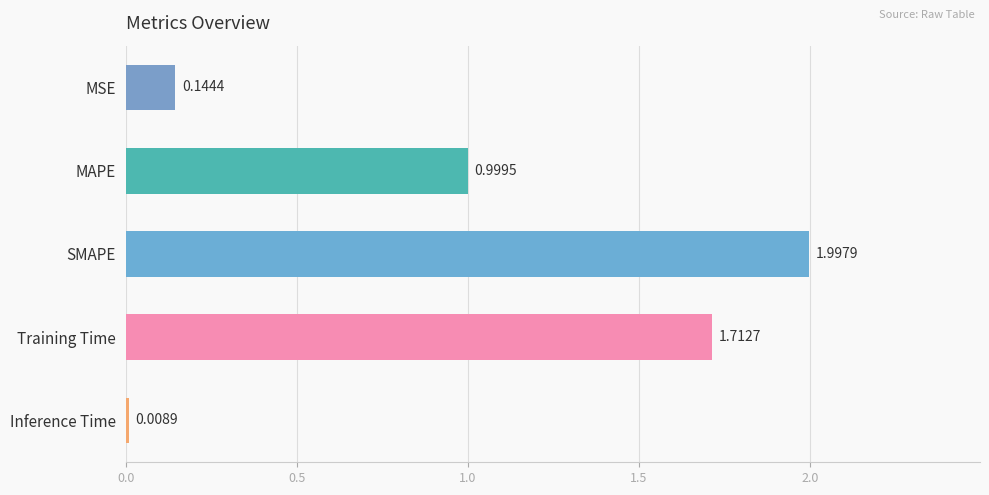

What is the label of the 2nd bar from the top?

MAPE